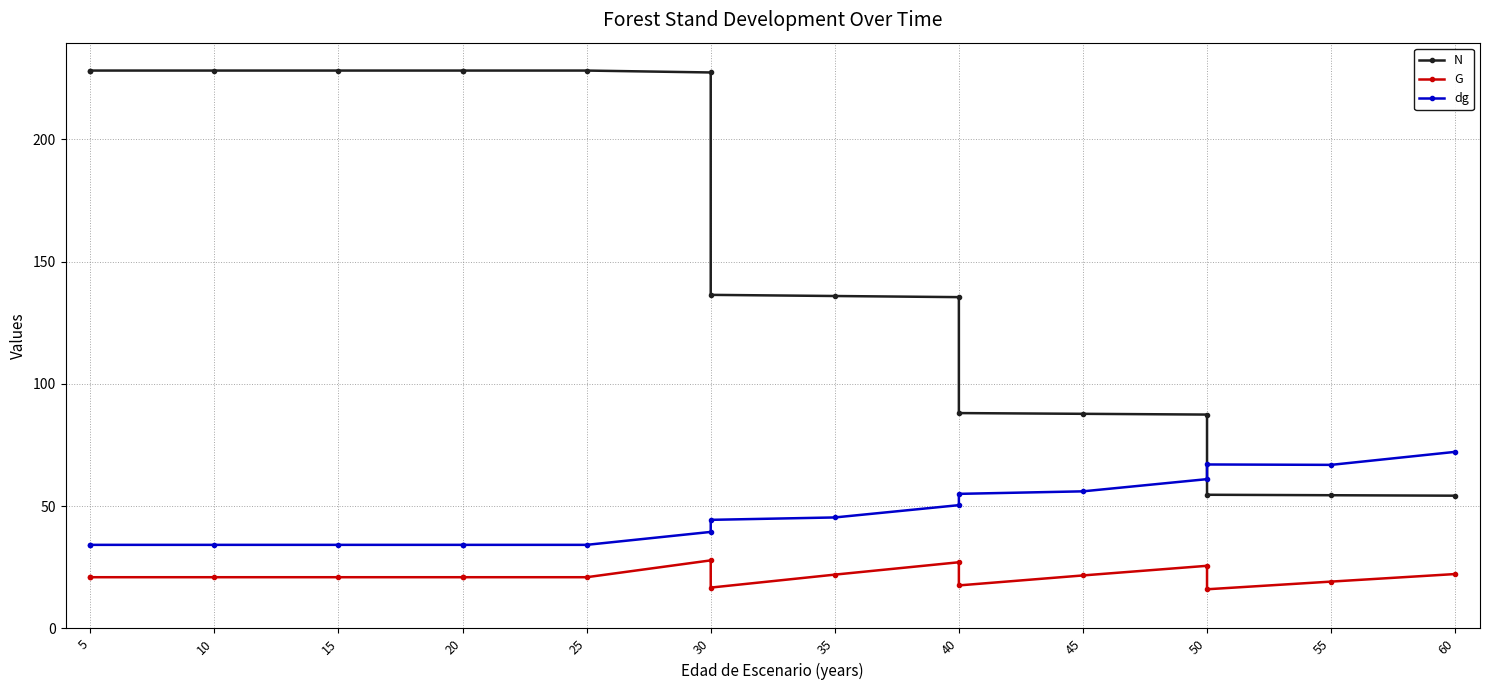

In G, how many points are lower than both neighbors (excluding endpoints)?

3